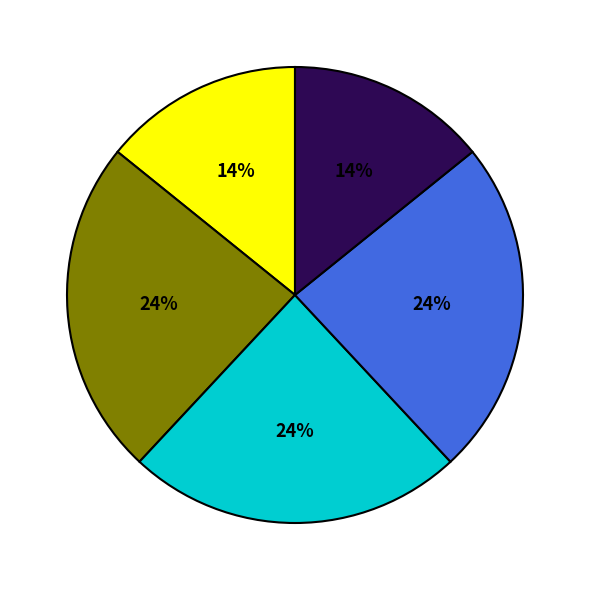

Is there a majority slice in this chart?

No